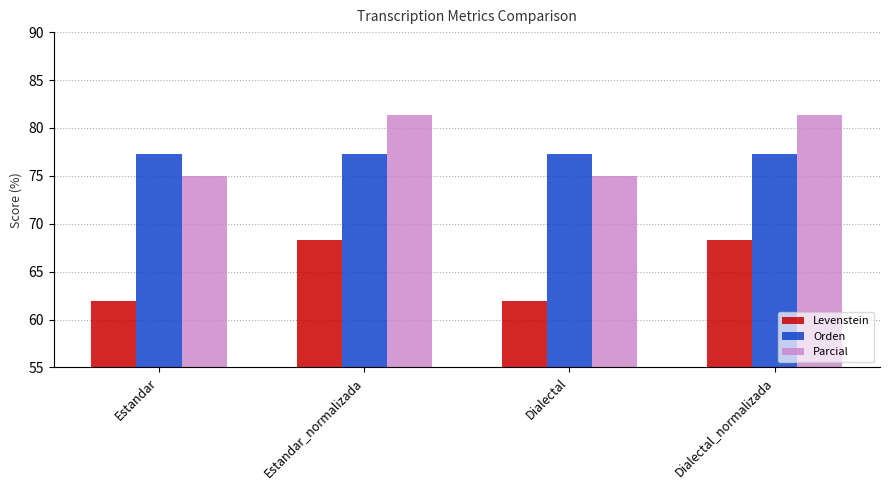

At which label does Parcial first exceed 81?

Estandar_normalizada